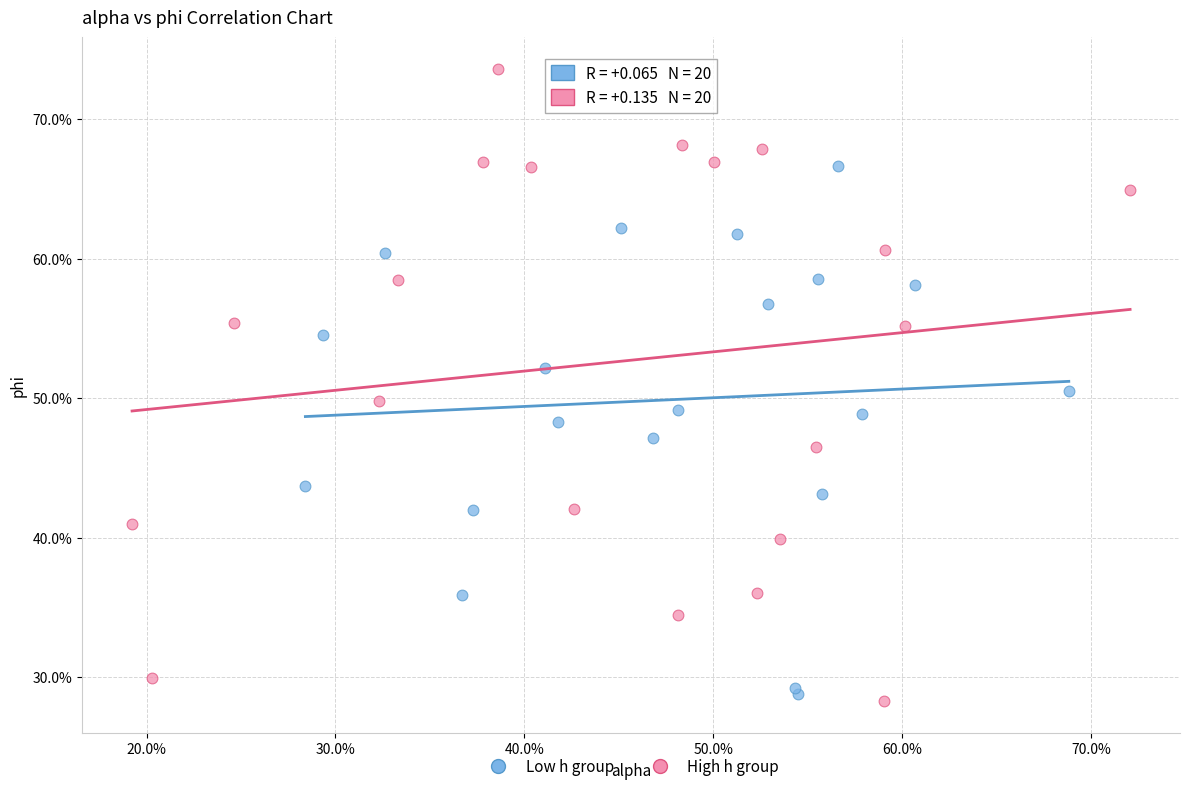

Which series reaches the maximum Y coordinate?

High h group